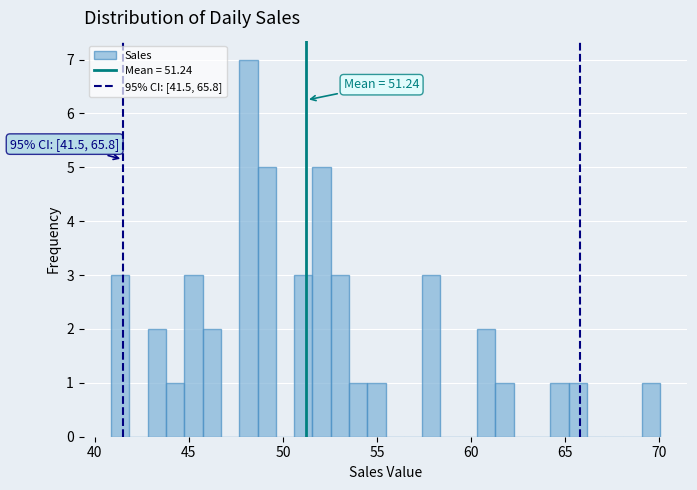

Around what value on the x-axis is the tallest bar? Give the approximate position of its centre, as read against the axis.

48.0